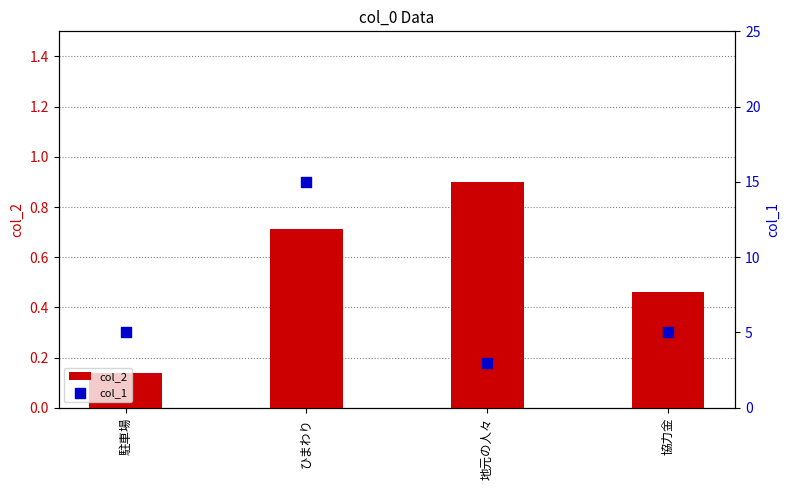

Which series reaches the maximum Y coordinate?

col_1